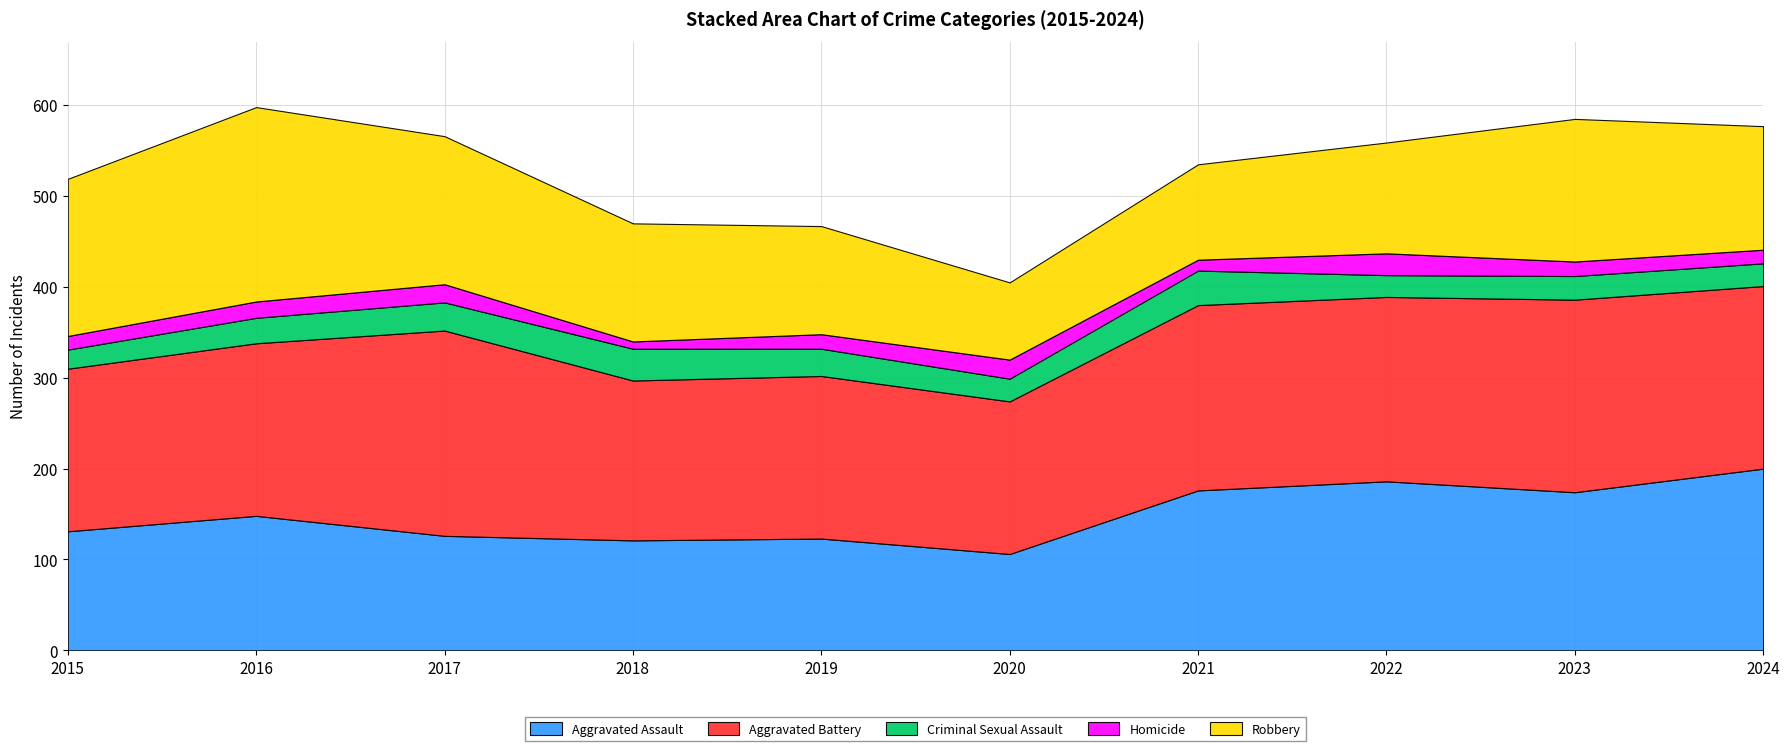

True or false: Criminal Sexual Assault has a value of 24 at 2022.

True